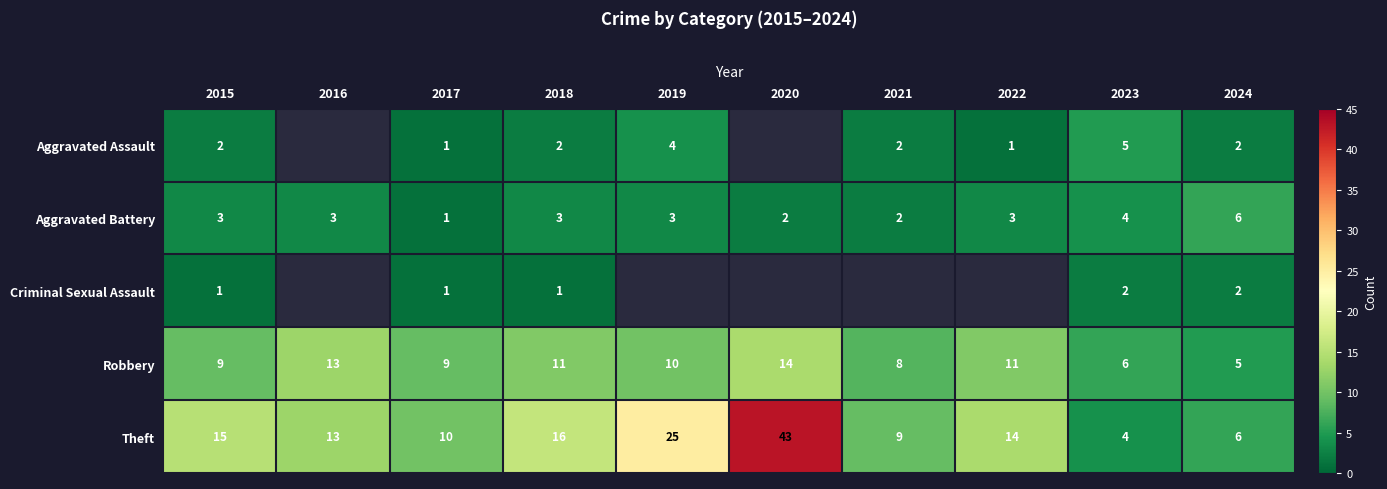

At which label is Theft closest to 23?

2019